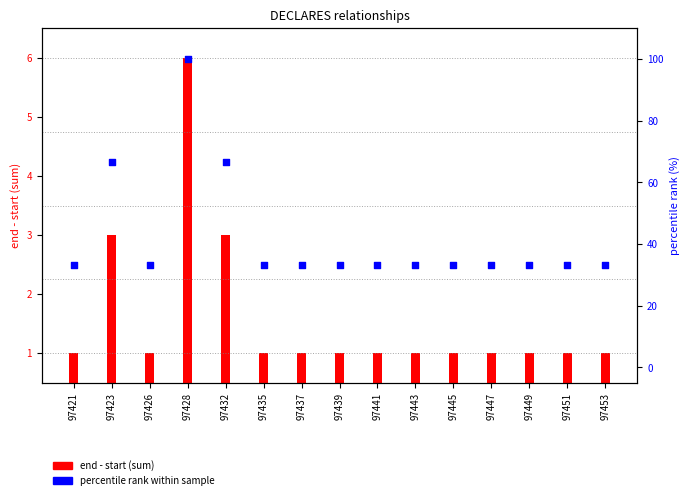

What are all the series names shown in the legend?

end - start (sum), percentile rank within sample